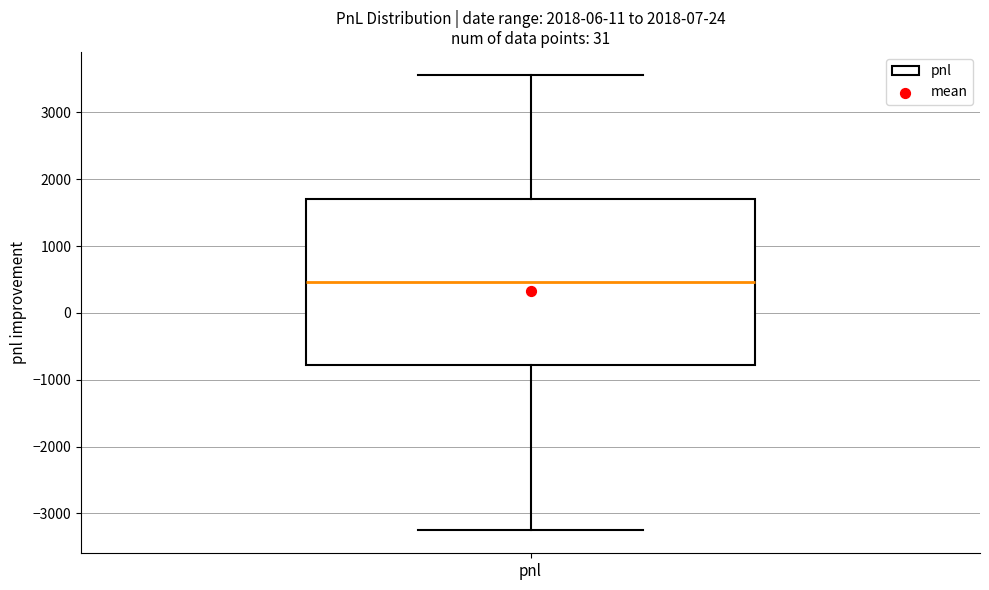

Where is the upper edge of the box for pnl on the y-axis? The values are not printed on the chart, so give them approximately, as read against the axis.

1700